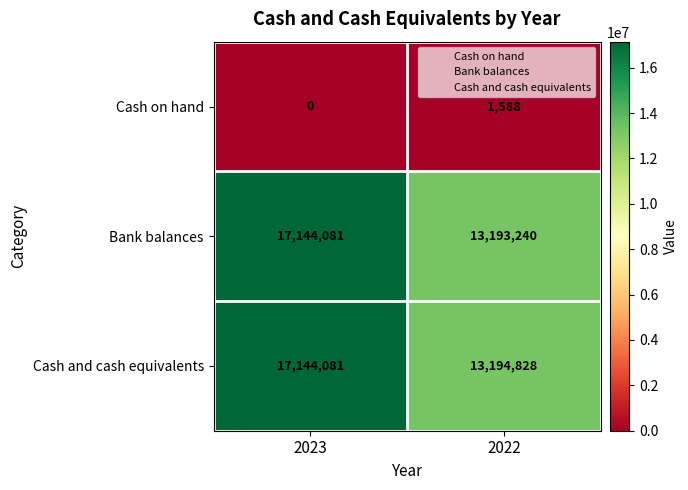

Rank the series at 2022 from highest to lowest value.

Cash and cash equivalents, Bank balances, Cash on hand